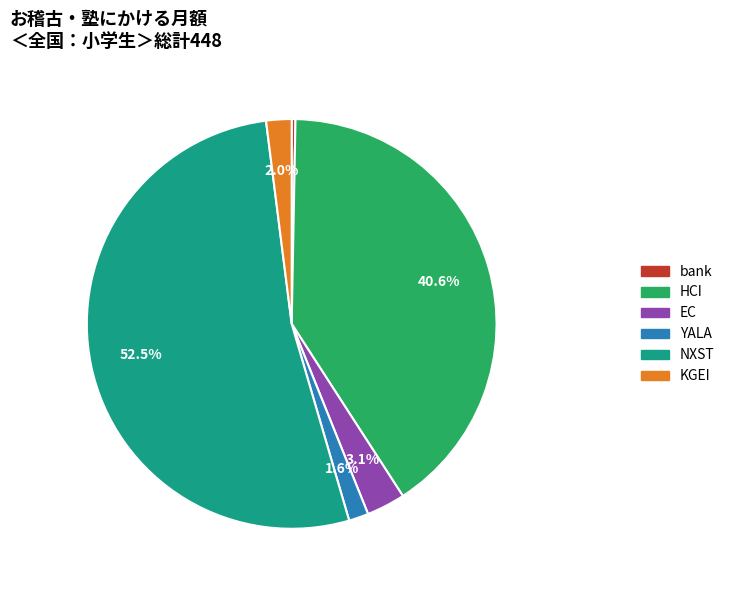

Which has a higher value, bank or EC?

EC